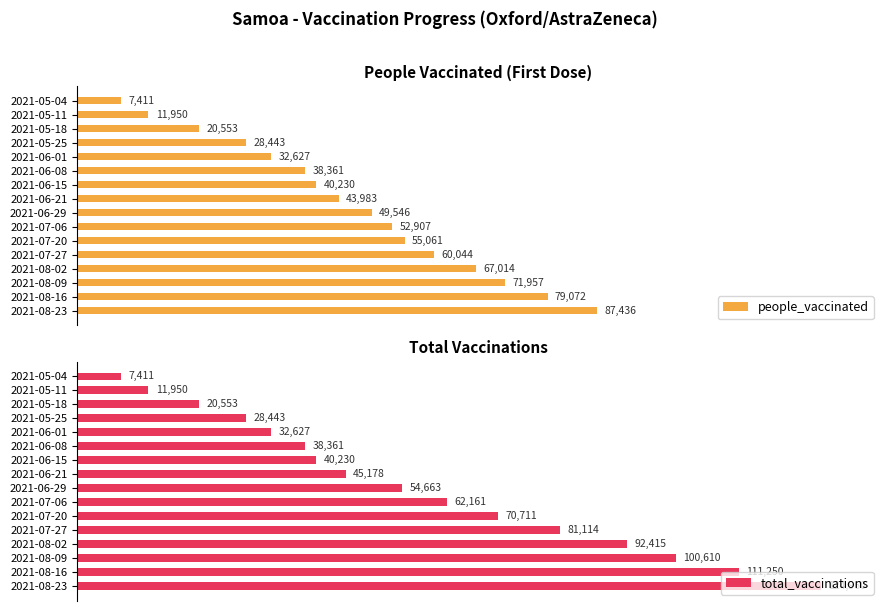

What is the value of the total_vaccinations bar at the 9th from the left?

54663